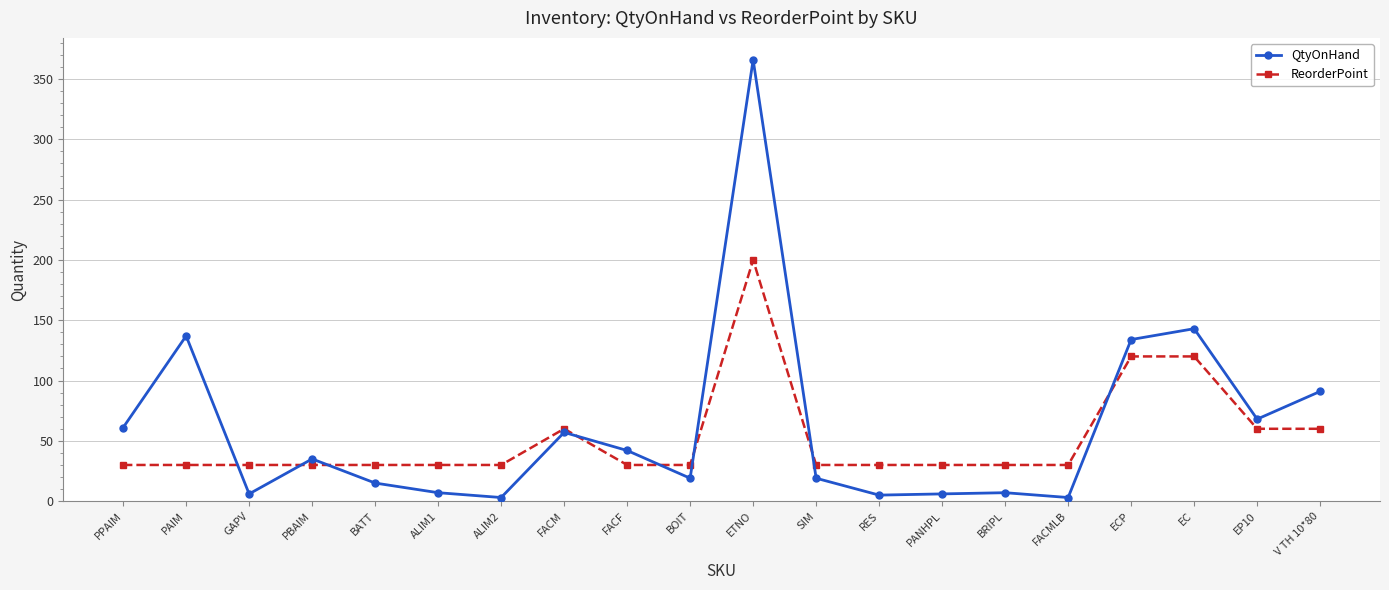

True or false: QtyOnHand has more than 1 interior local peaks.

True